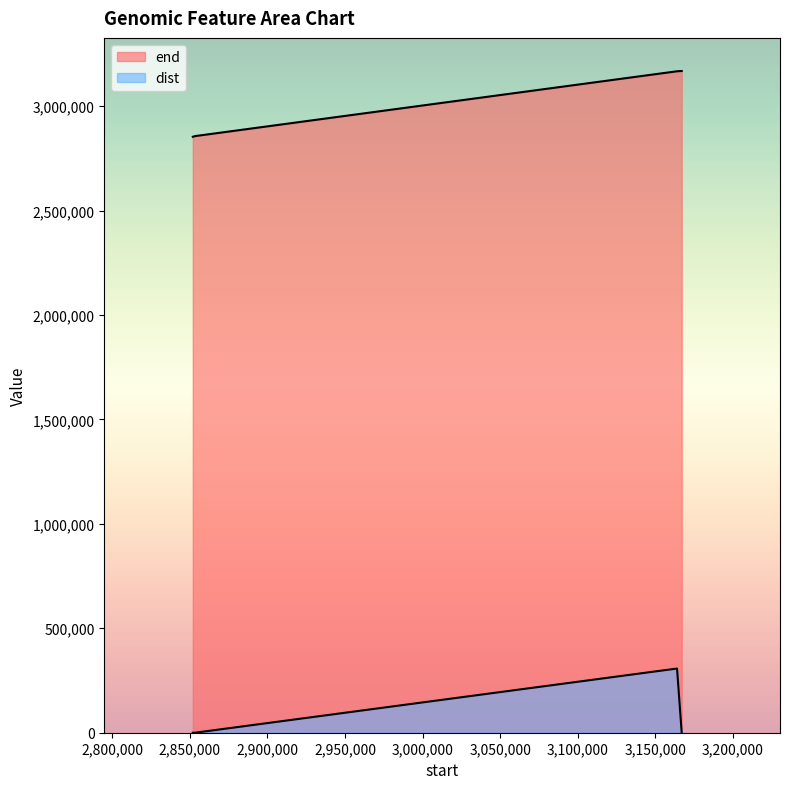

List the series in order of their peak value, lowest first.

dist, end